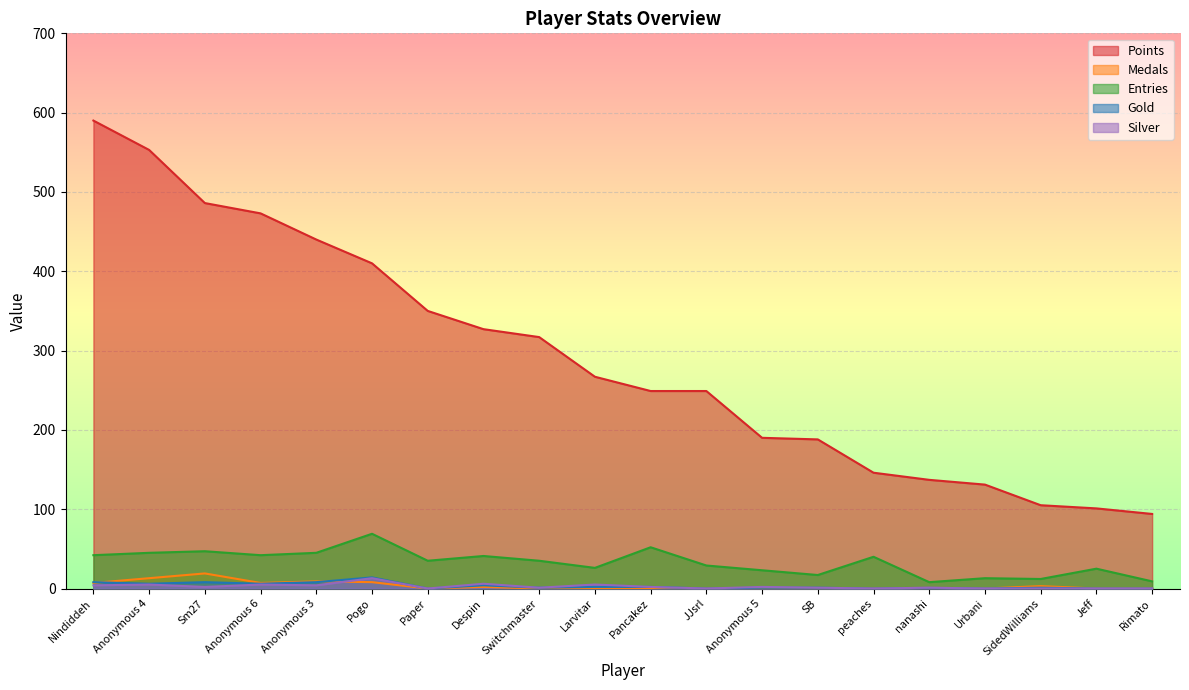

Reading right to left, list all the values displayed in this chart.

Points: 94	101	105	131	137	146	188	190	249	249	267	317	327	350	410	440	473	486	553	590
Medals: 0	0	3	0	1	0	0	0	0	0	0	0	2	0	8	9	7	19	13	7
Entries: 9	25	12	13	8	40	17	23	29	52	26	35	41	35	69	45	42	47	45	42
Gold: 0	0	1	0	1	0	1	1	0	2	2	1	4	0	14	8	6	8	6	8
Silver: 0	0	0	0	1	0	1	2	0	2	5	1	6	0	13	4	5	2	5	4